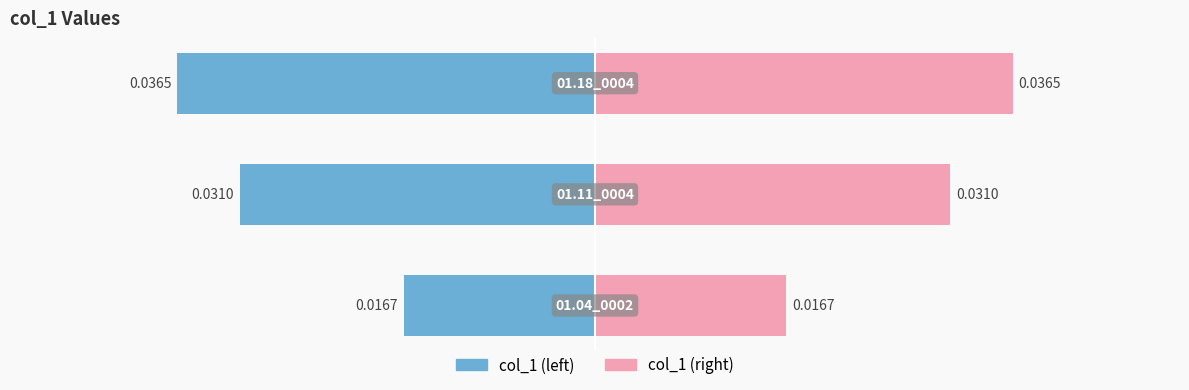

The col_1 (right) series shows 0.0 at −0.04. True or false?

False